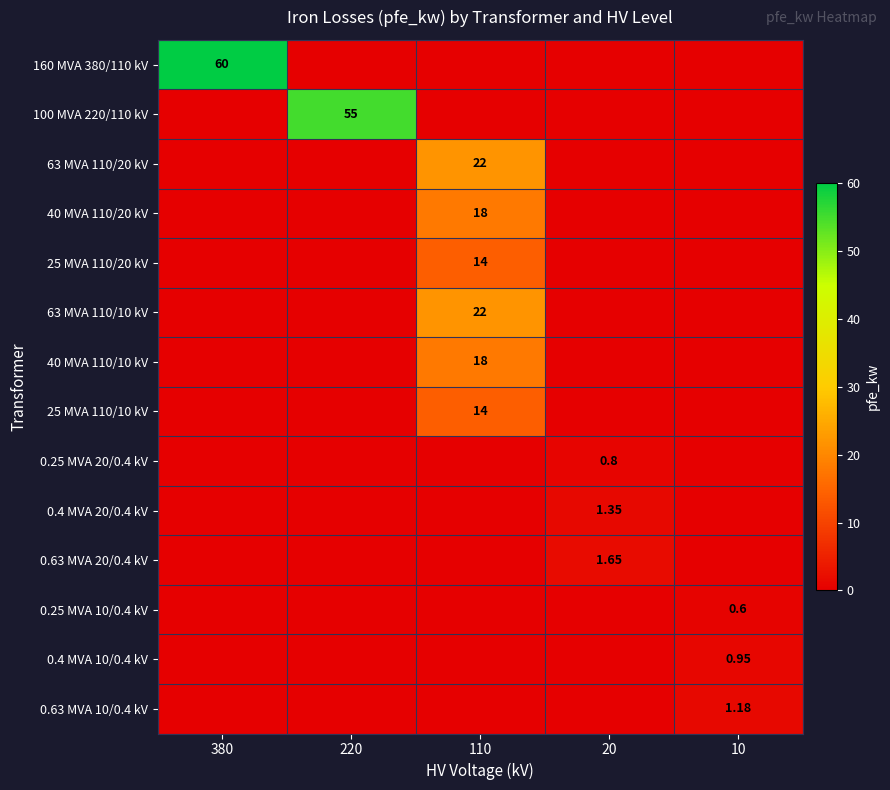

Which category has the highest value across all series?

380